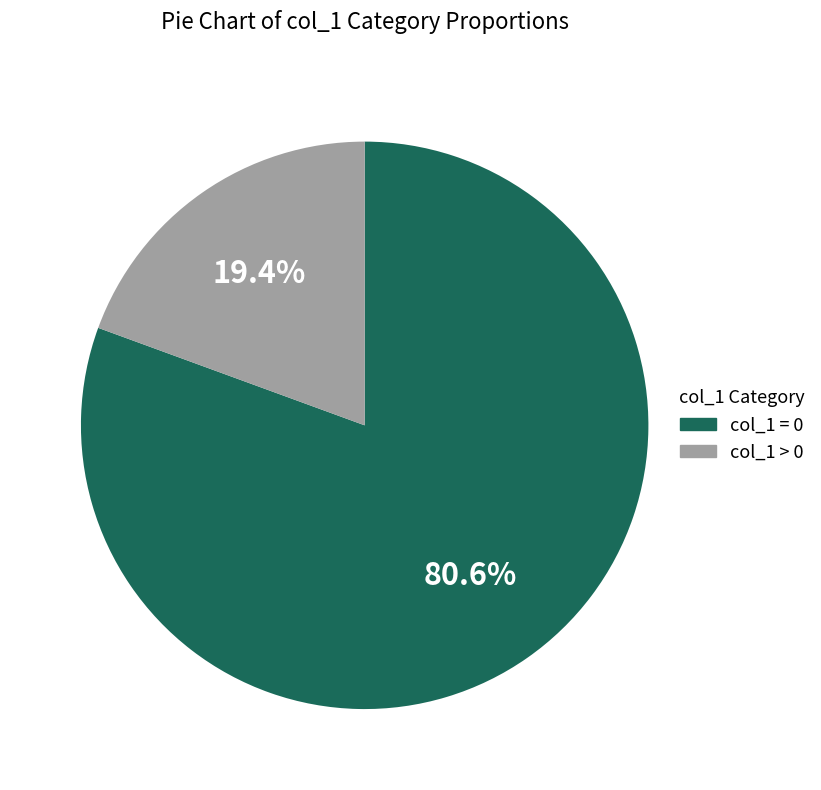

Between col_1 = 0 and col_1 > 0, which is larger?

col_1 = 0